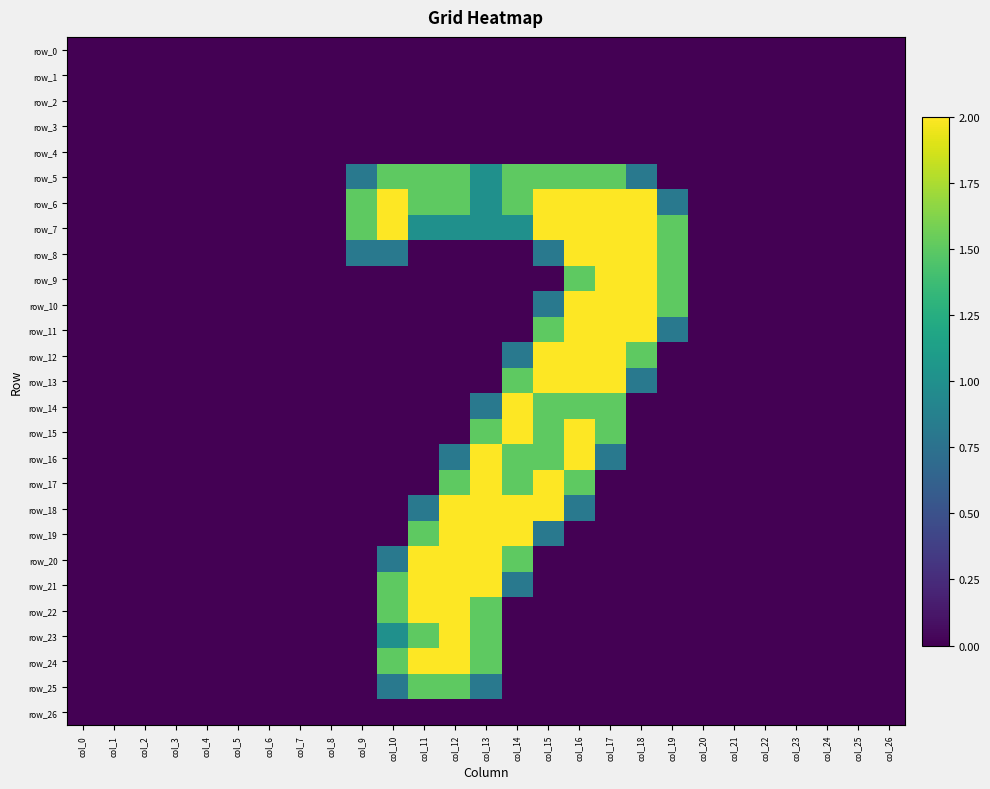

Which series has the widest spread of values?

row_6